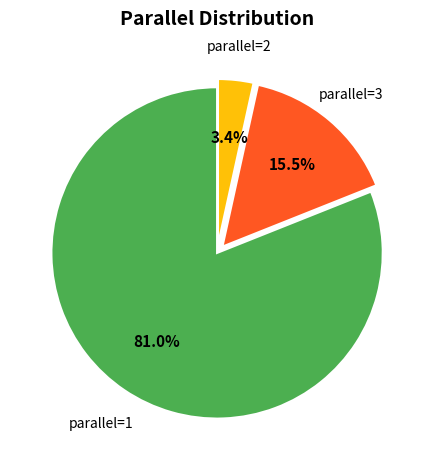

Is there any slice that represents more than half of the pie?

Yes